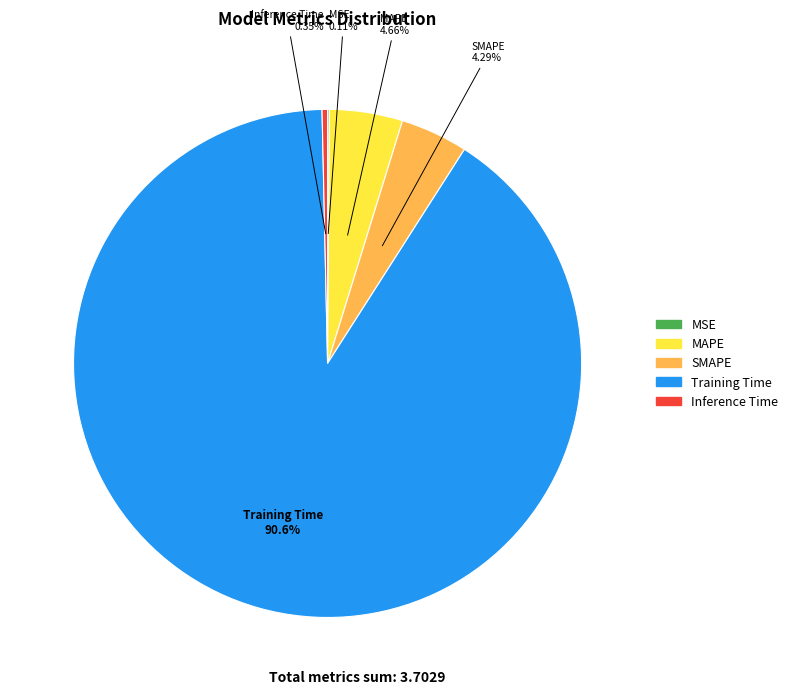

Which category has the biggest portion of the pie?

Training Time